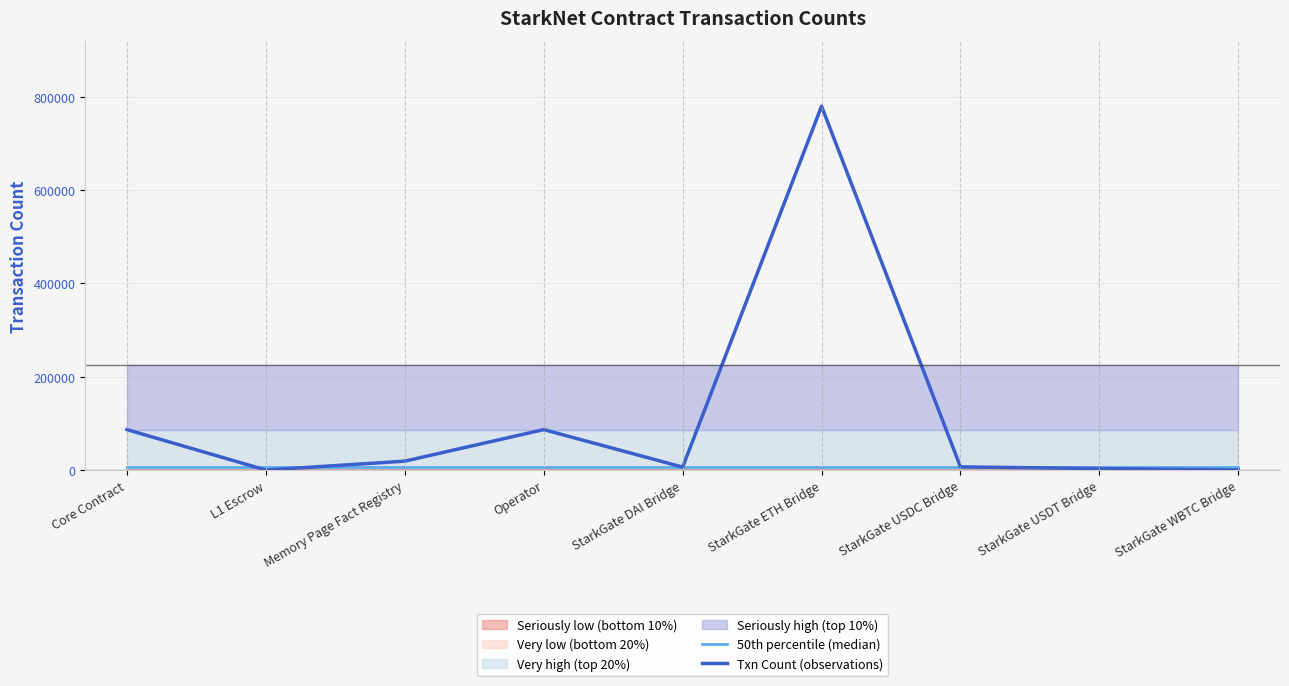

At which label does Txn Count (observations) first exceed 6802?

Core Contract